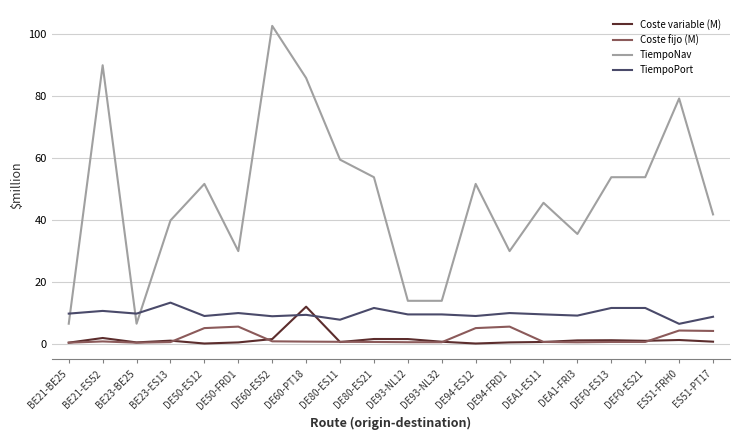

What is the approximate value of Coste fijo (M) at DE80-ES21?

0.6